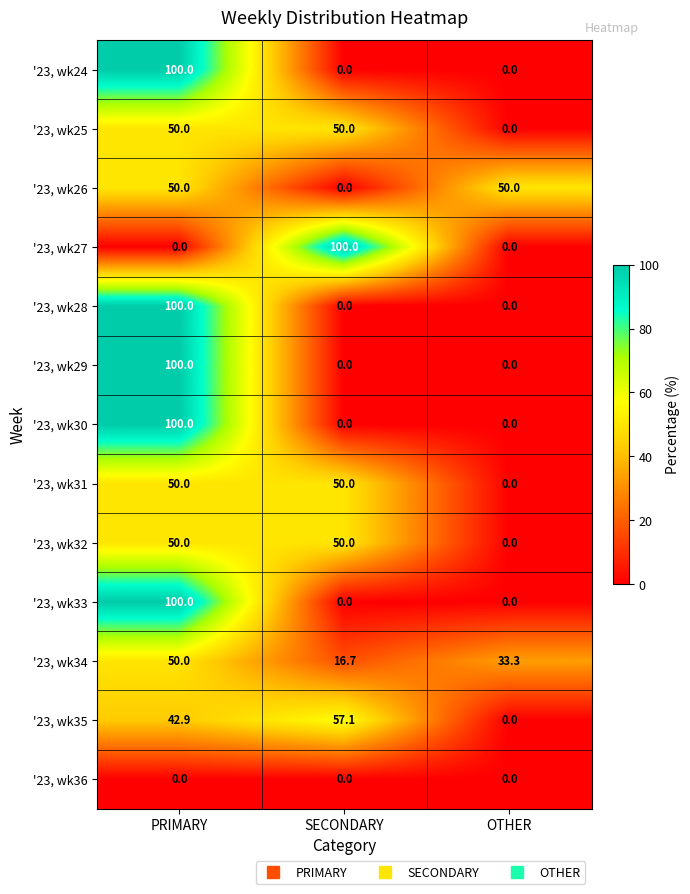

The value of '23, wk25 at OTHER is 0.0. True or false?

True